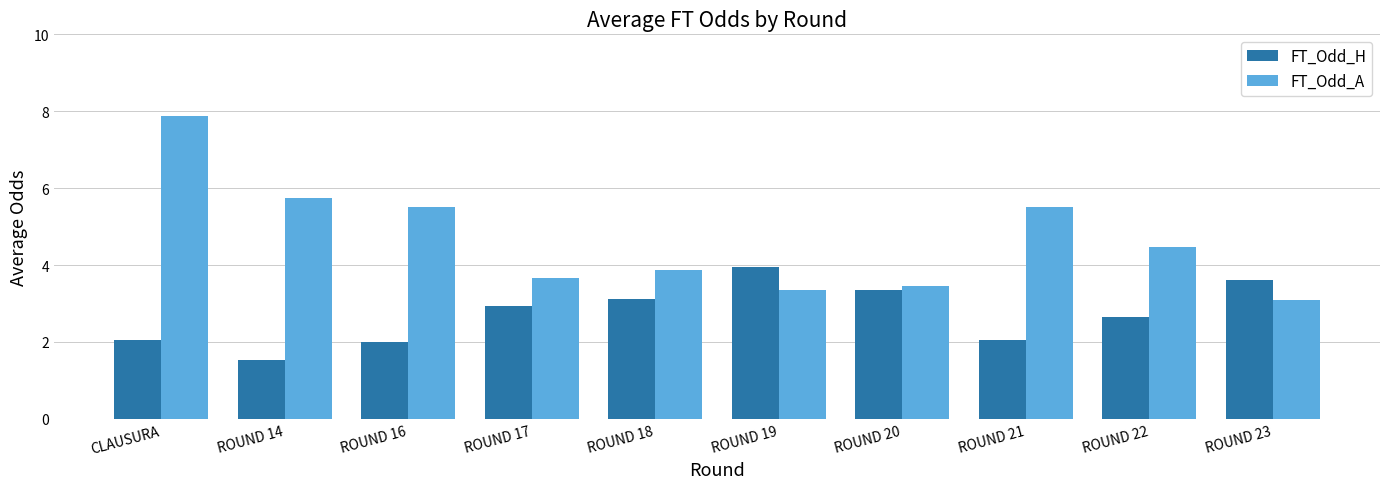

List the series in order of their peak value, highest first.

FT_Odd_A, FT_Odd_H